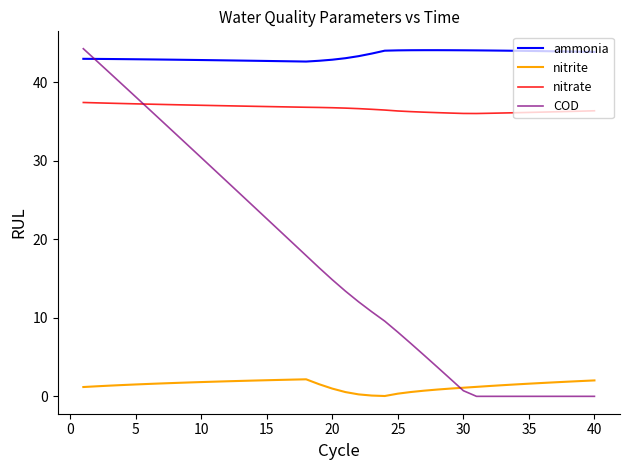

True or false: COD and nitrate cross at least once.

True